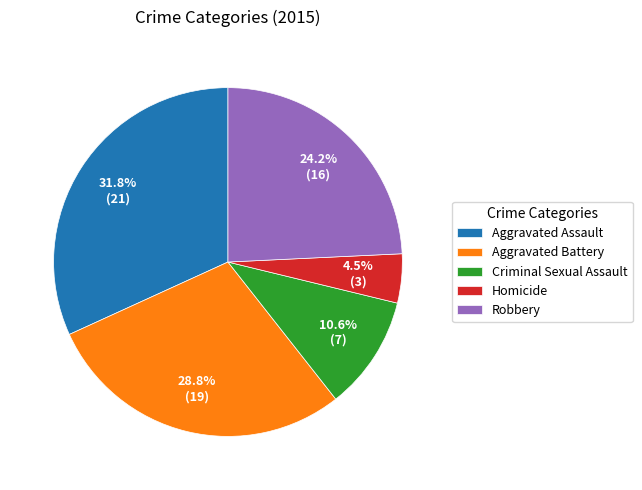

What percentage is the Aggravated Assault slice, to the nearest percent?

32%